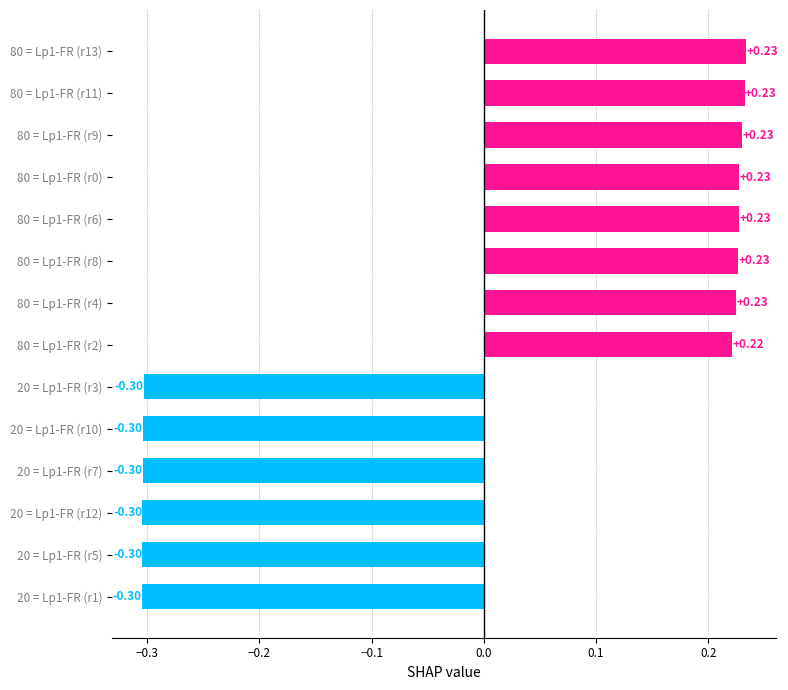

How many positive values are there?

8